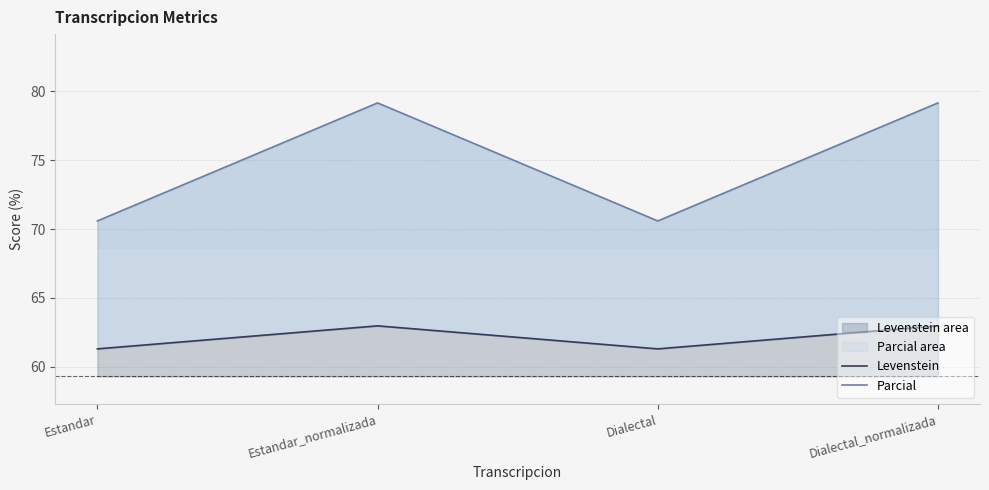

Between Dialectal and Estandar, which is larger?

Dialectal